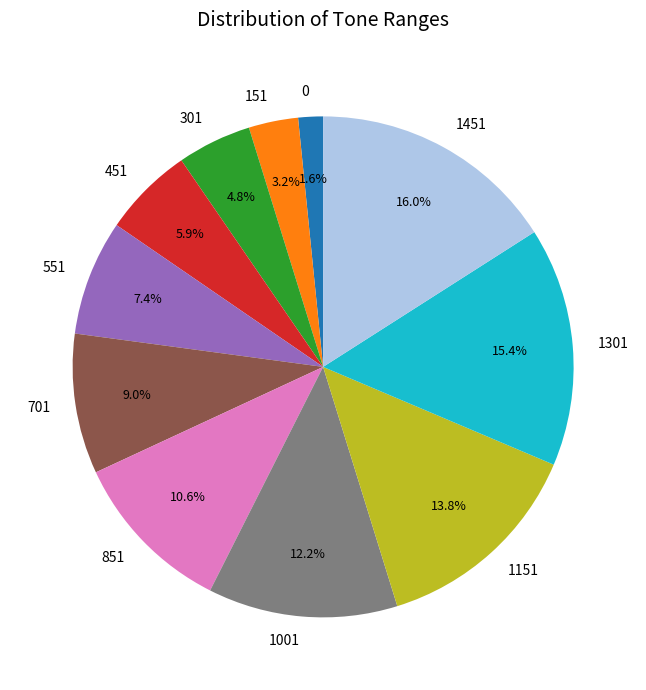

Between 701 and 1001, which is larger?

1001